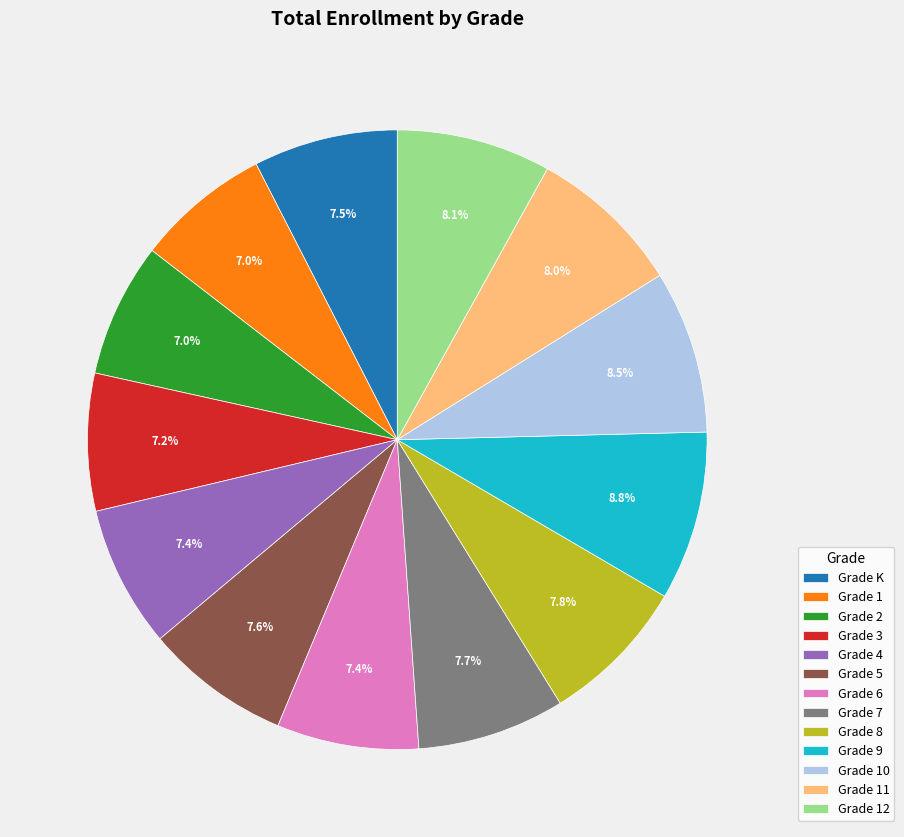

To the nearest percent, what is the combined percentage of Grade 12 and Grade 1?

15%